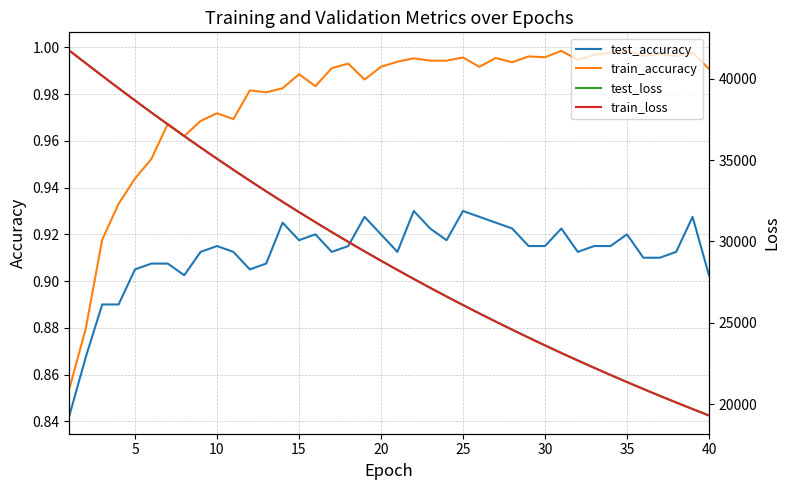

What is the difference between the maximum and minimum values in the test_loss series?

22435.1